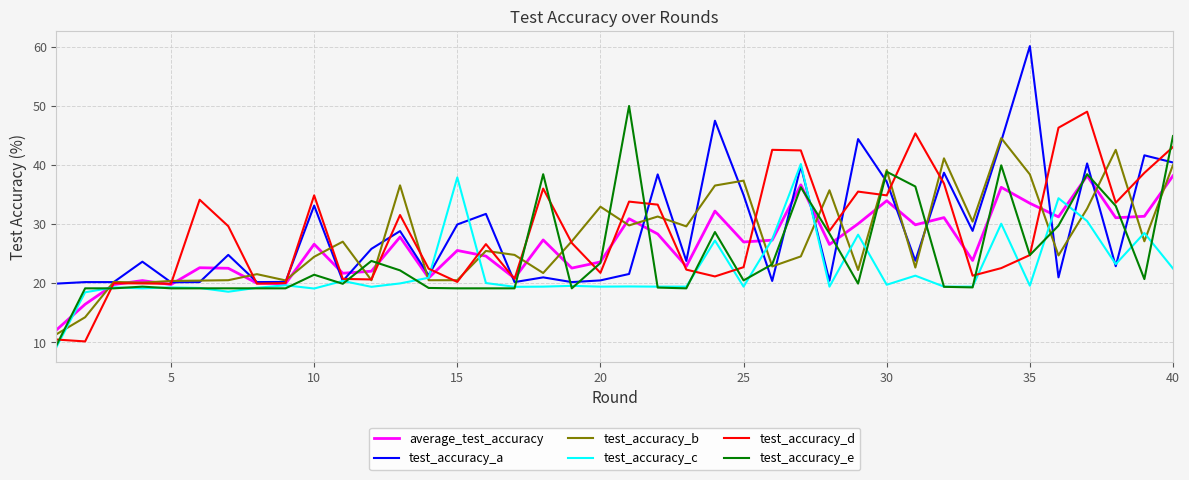

What is the maximum value shown in the chart?

60.1